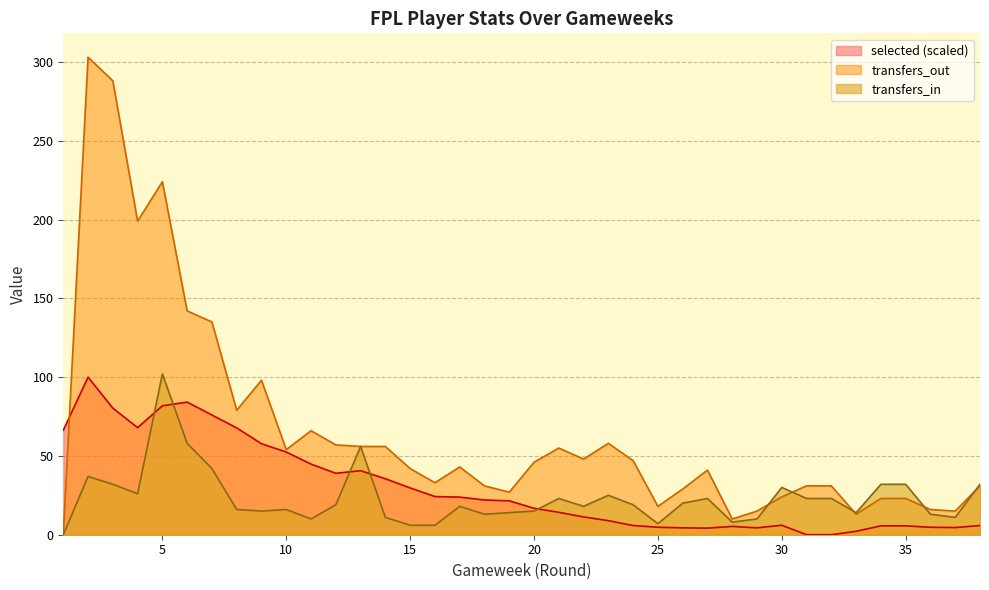

At 14, list the series in order from largest to smallest.

transfers_out, selected, transfers_in